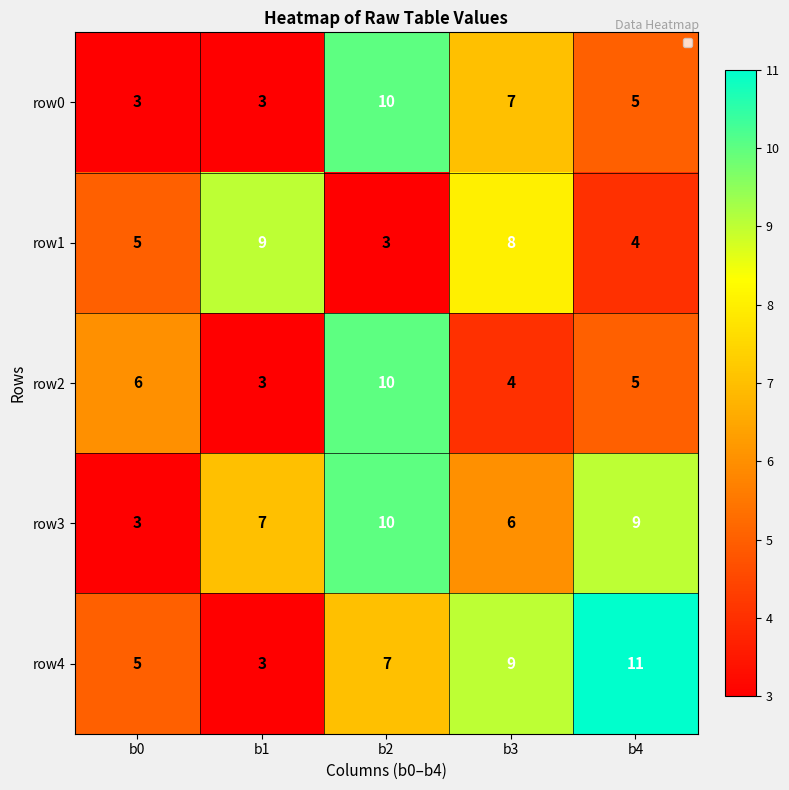

What is the total value across all series at b3?

34